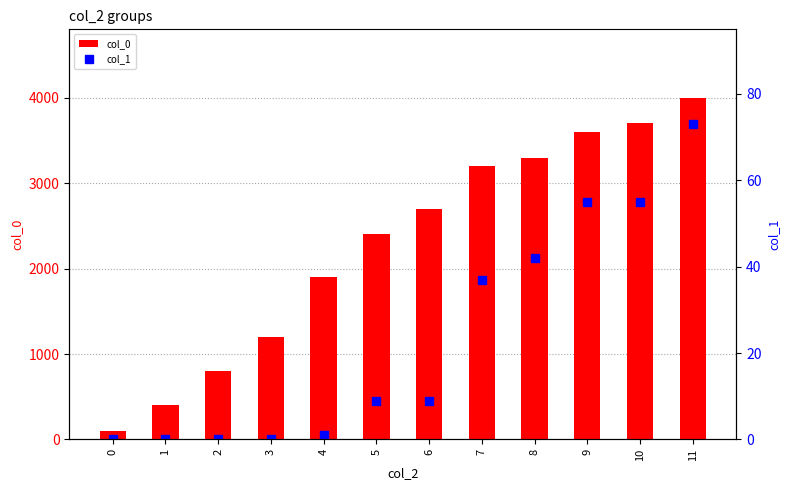

Which has a higher value, 4 or 8?

8